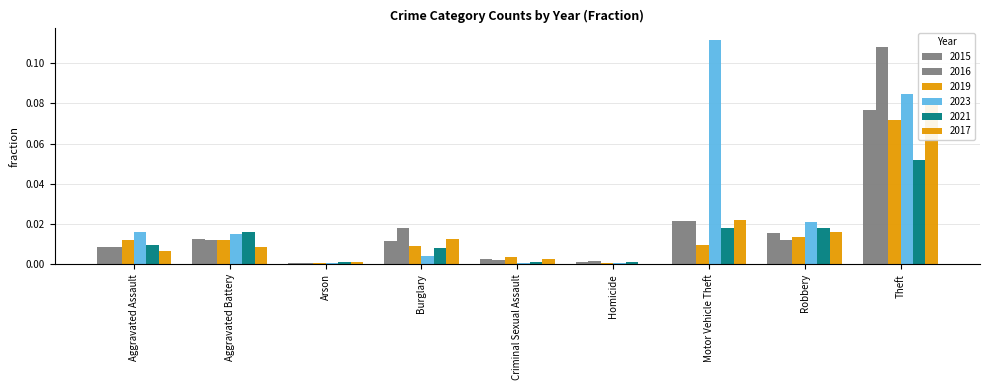

Which series has the largest range (max minus min)?

2023